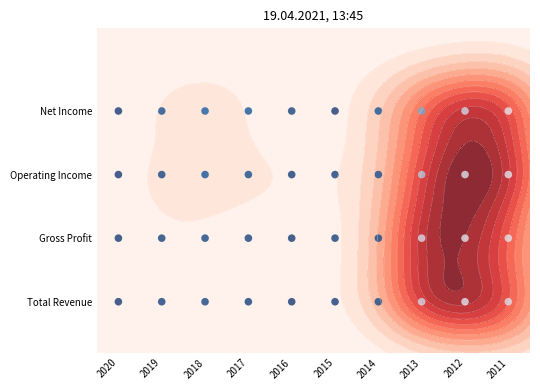

Is it true that the value at 2017 is 1?

False